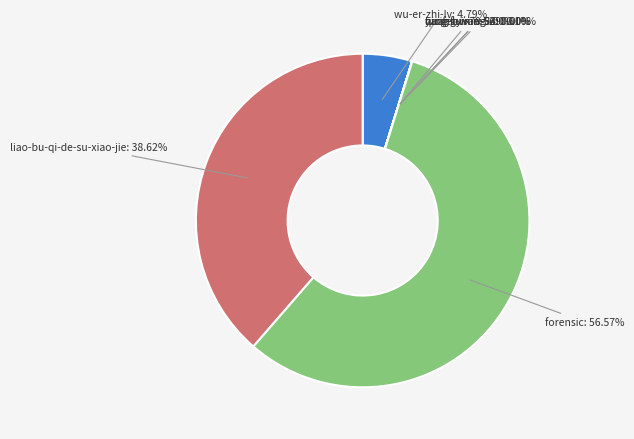

To the nearest percent, what portion does wu-er-zhi-lv represent?

5%